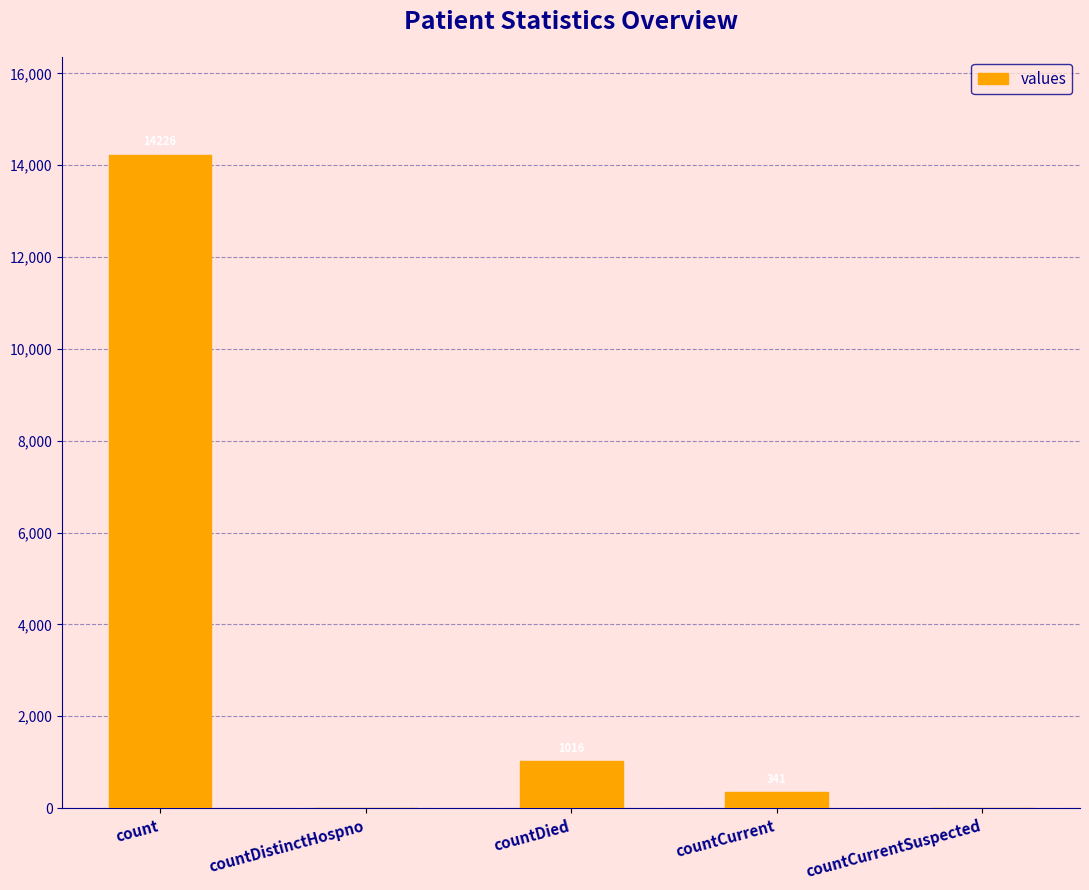

Reading left to right, what are all the values shown in this chart?

14226	0	1016	341	0